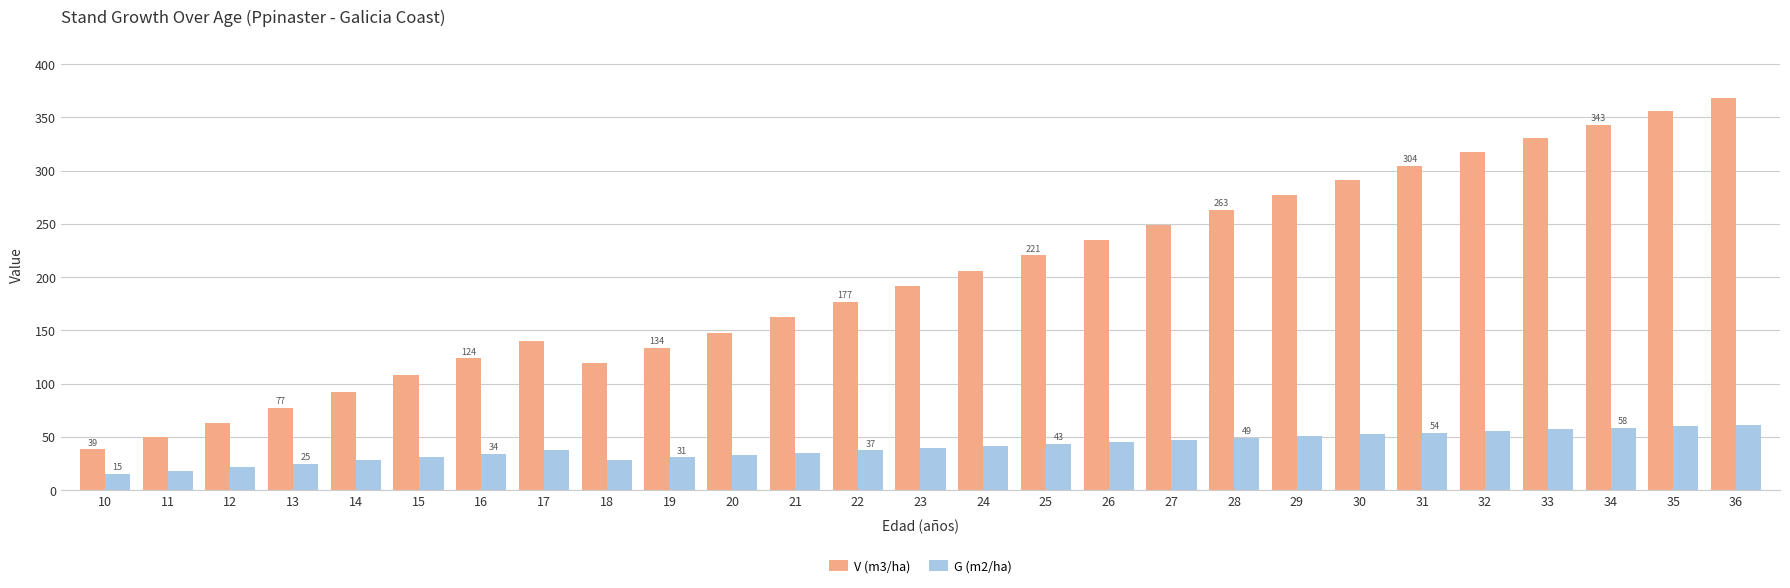

List the series in order of their overall mean, highest first.

V (m3/ha), G (m2/ha)